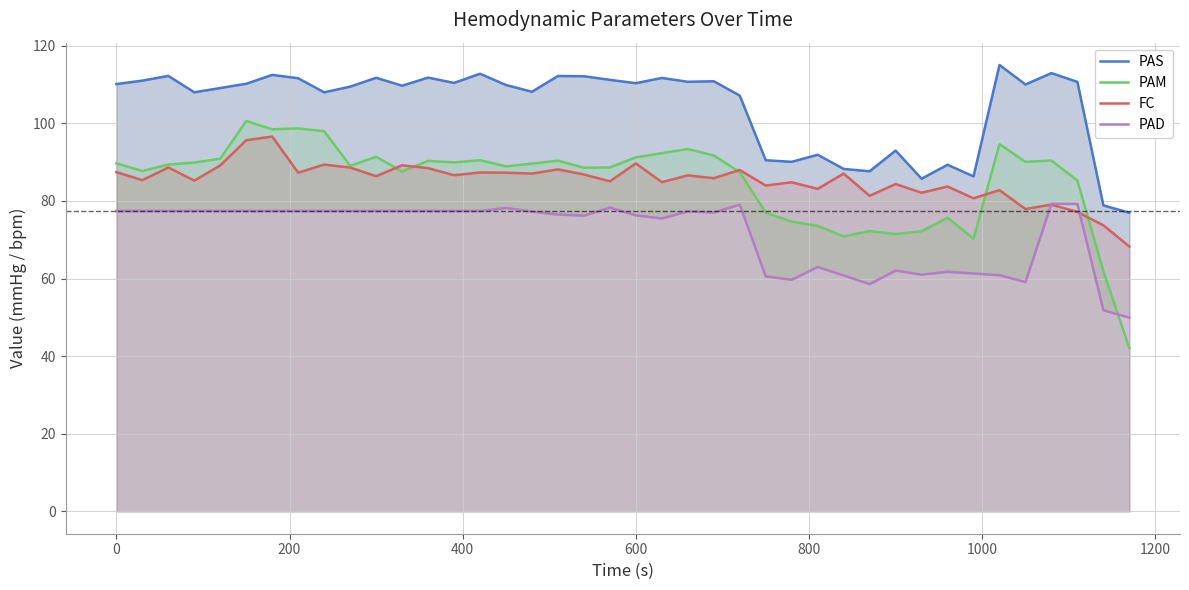

True or false: FC has a value of 38.0 at 600.

False